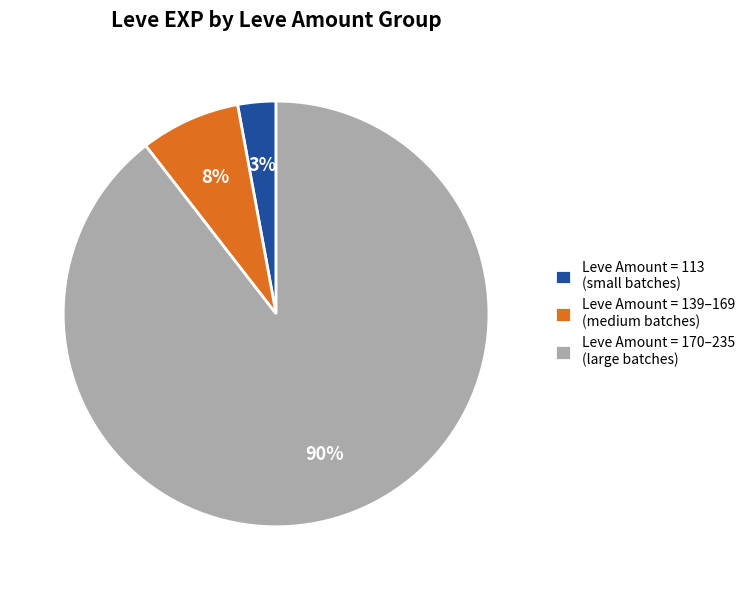

What is the largest slice in the pie chart?

Leve Amount = 170–235 (large batches)